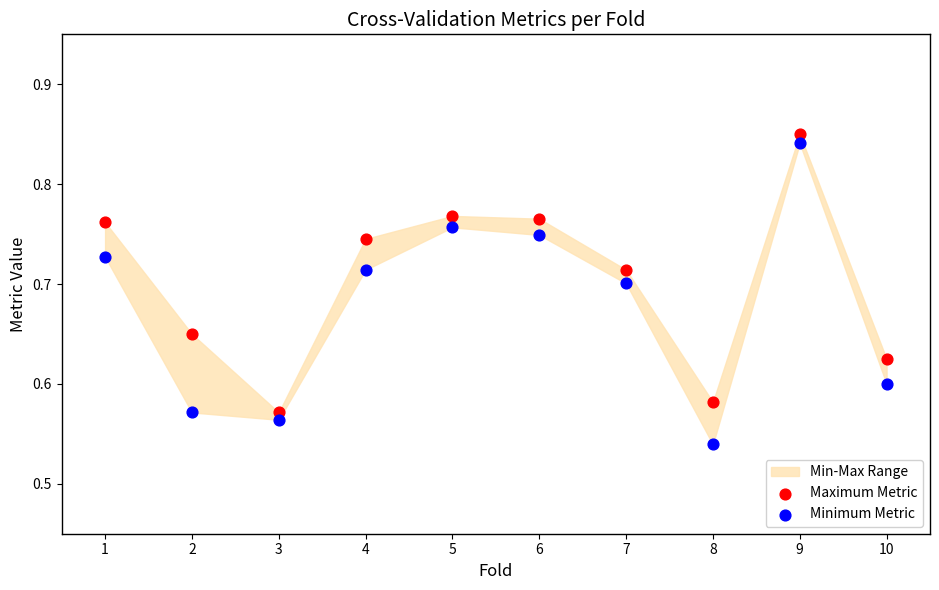

What is the X range (max minus min) for the scatter plot?

9.0